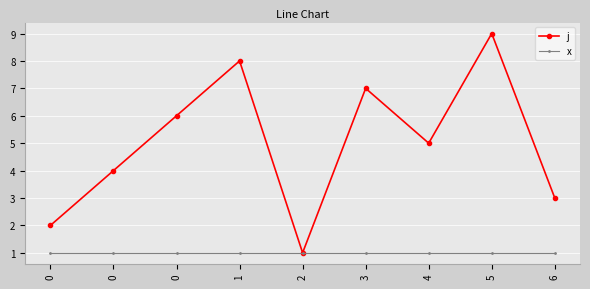

How many lines are shown in the chart?

2